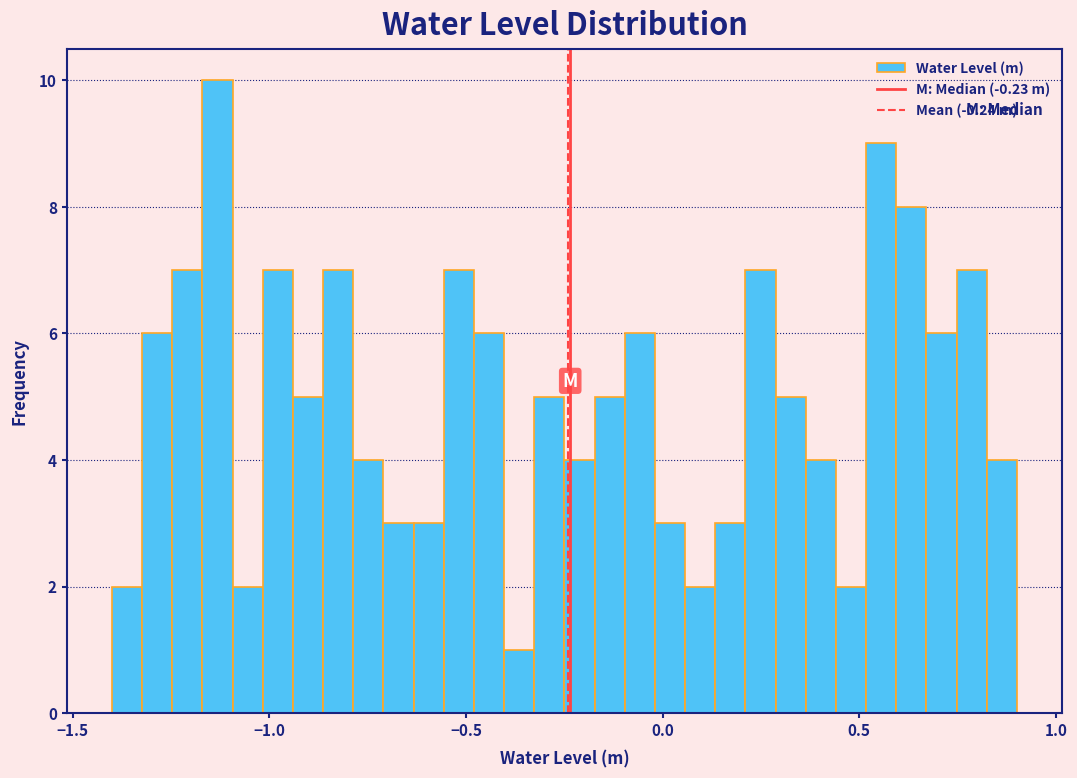

Around what value on the x-axis is the tallest bar? Give the approximate position of its centre, as read against the axis.

-1.15